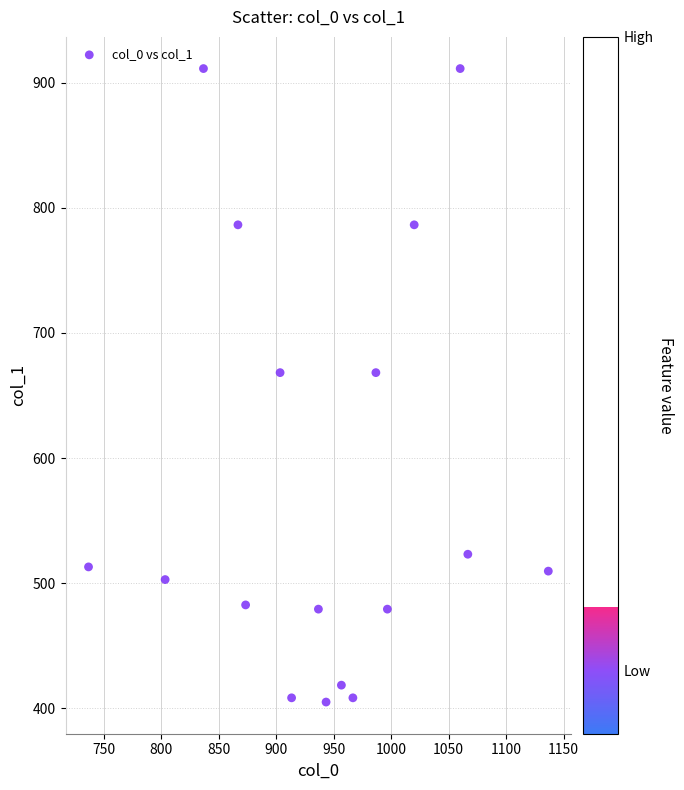

How many data points are displayed?

17